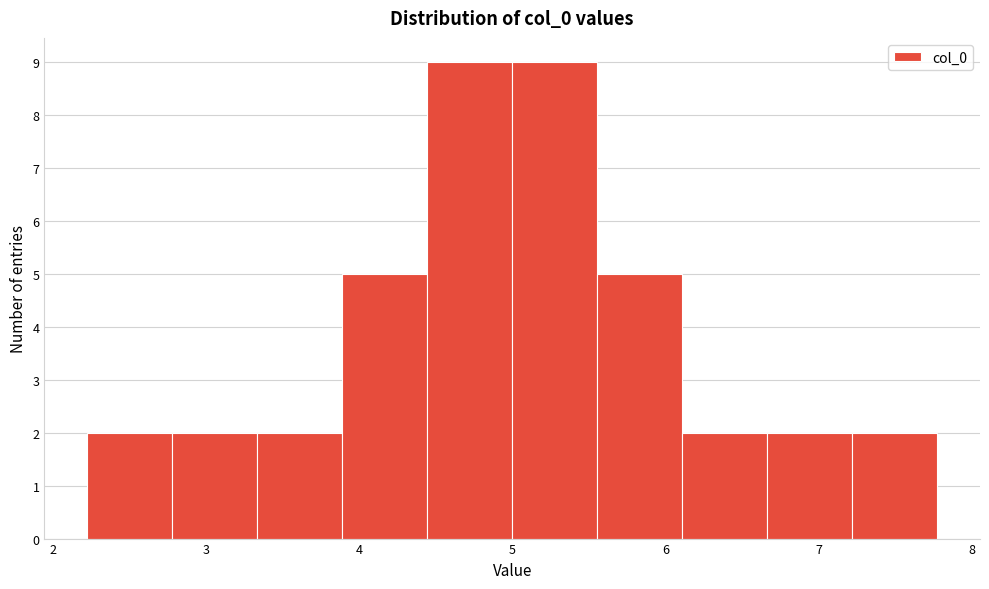

Reading left to right, list every bar in this chart as the range it spans on the x-axis followed by its height. Neither the bar edges nor the heights are printed on the chart, so give them approximately, as read against the axes.

2.2 to 2.8: 2
2.8 to 3.3: 2
3.3 to 3.9: 2
3.9 to 4.4: 5
4.4 to 5.0: 9
5.0 to 5.6: 9
5.6 to 6.1: 5
6.1 to 6.7: 2
6.7 to 7.2: 2
7.2 to 7.8: 2